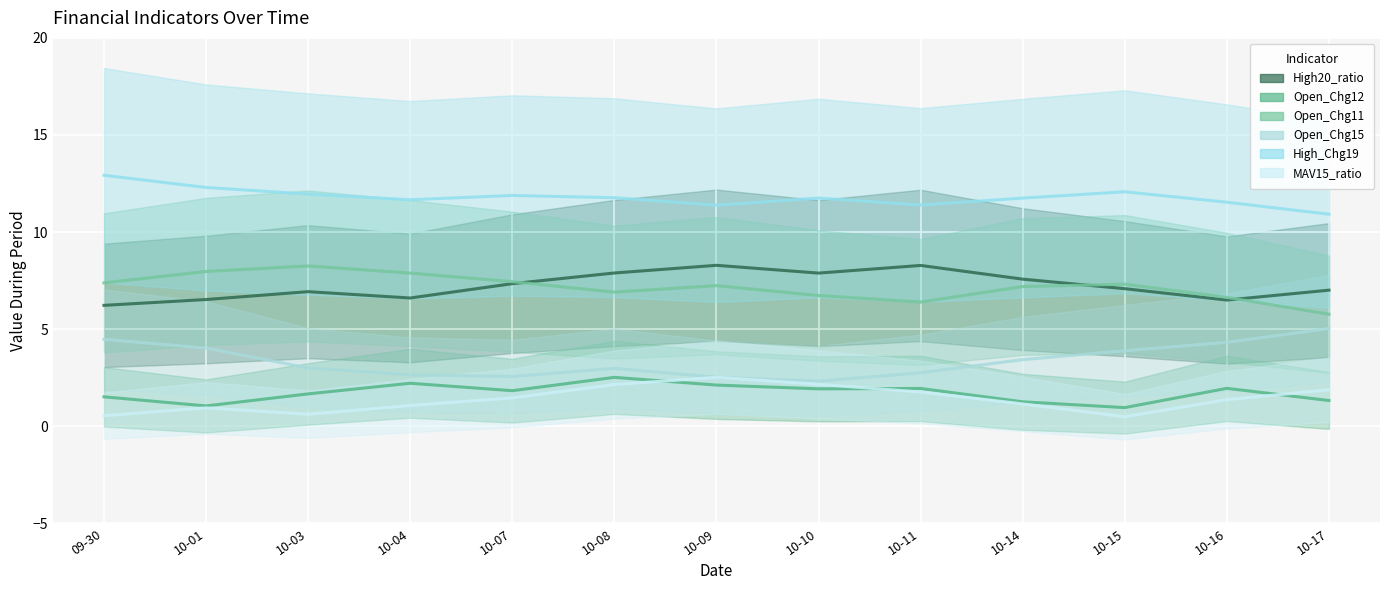

Where is the first local minimum for High_Chg19?

10-04